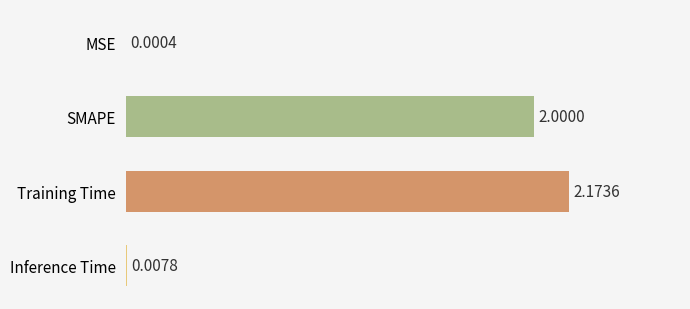

Where is the data nearest to the value 1?

Inference Time